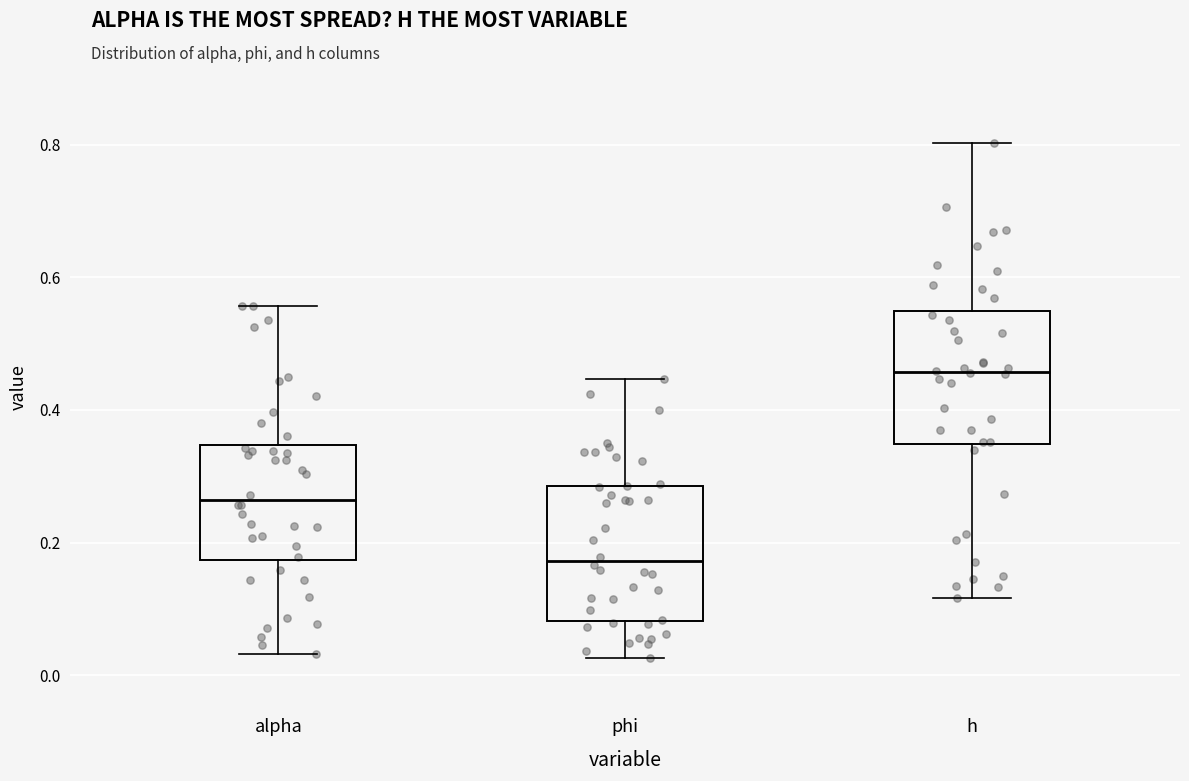

Which box's median line is the highest?

h